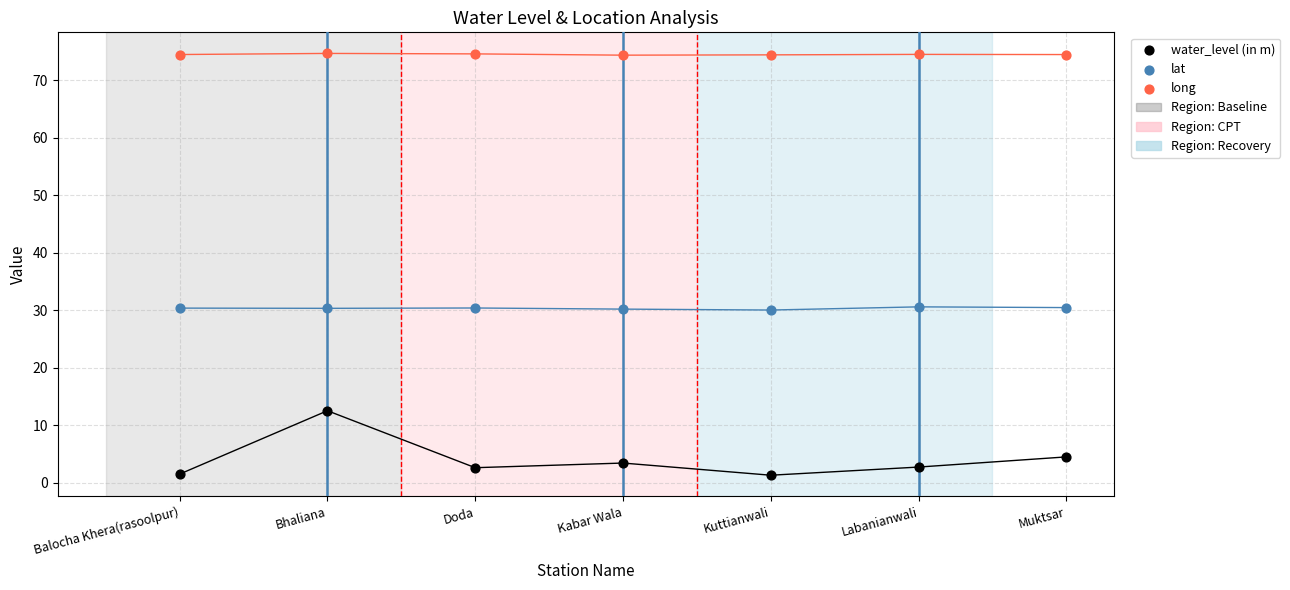

Which series reaches the maximum Y coordinate?

long